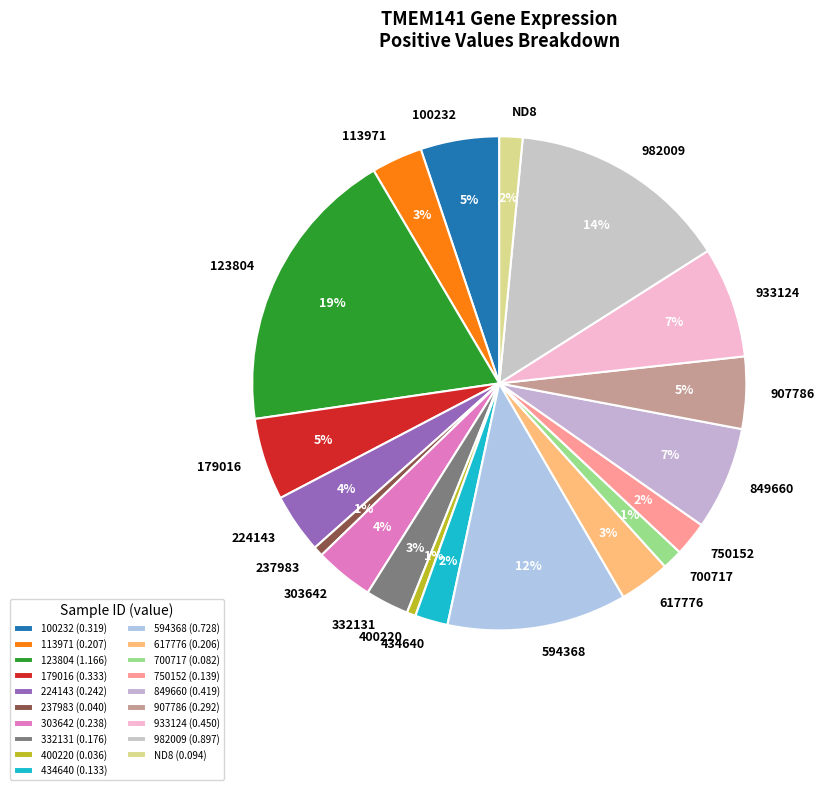

Count the number of slices in the pie.

19